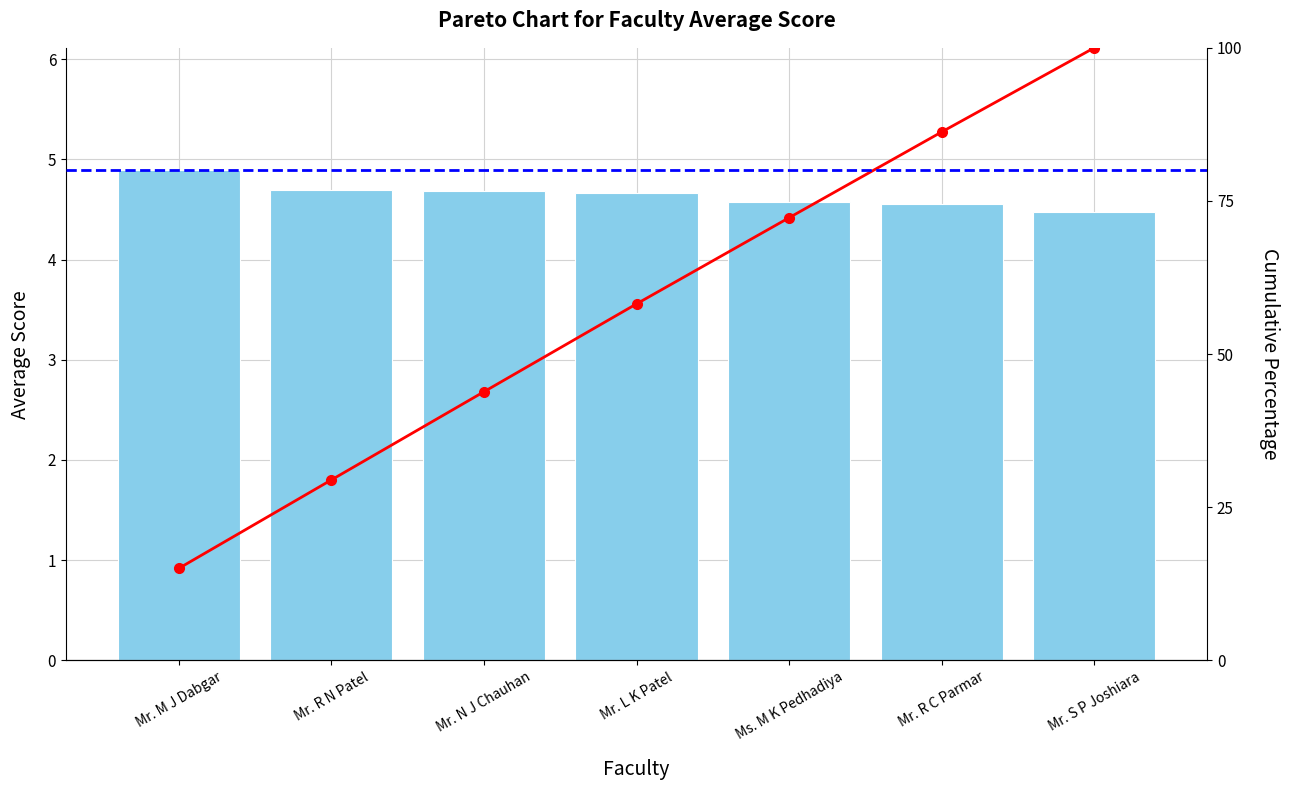

How many data points does each series have?

7